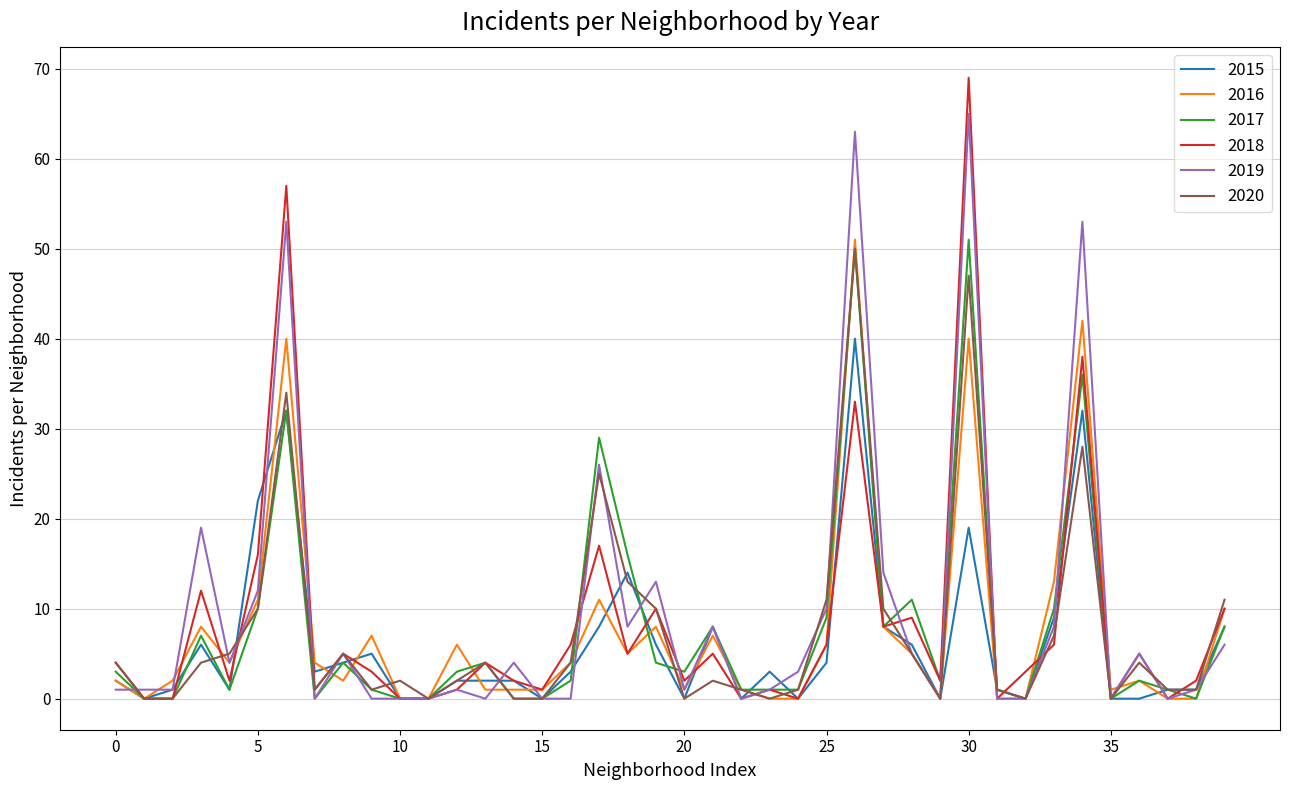

Which series has the largest range (max minus min)?

2018